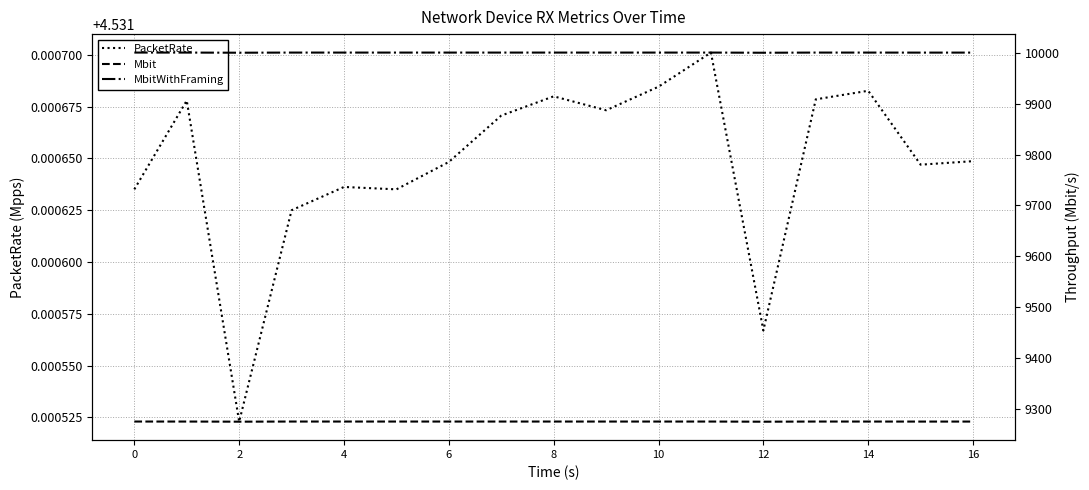

Which series has the widest spread of values?

MbitWithFraming